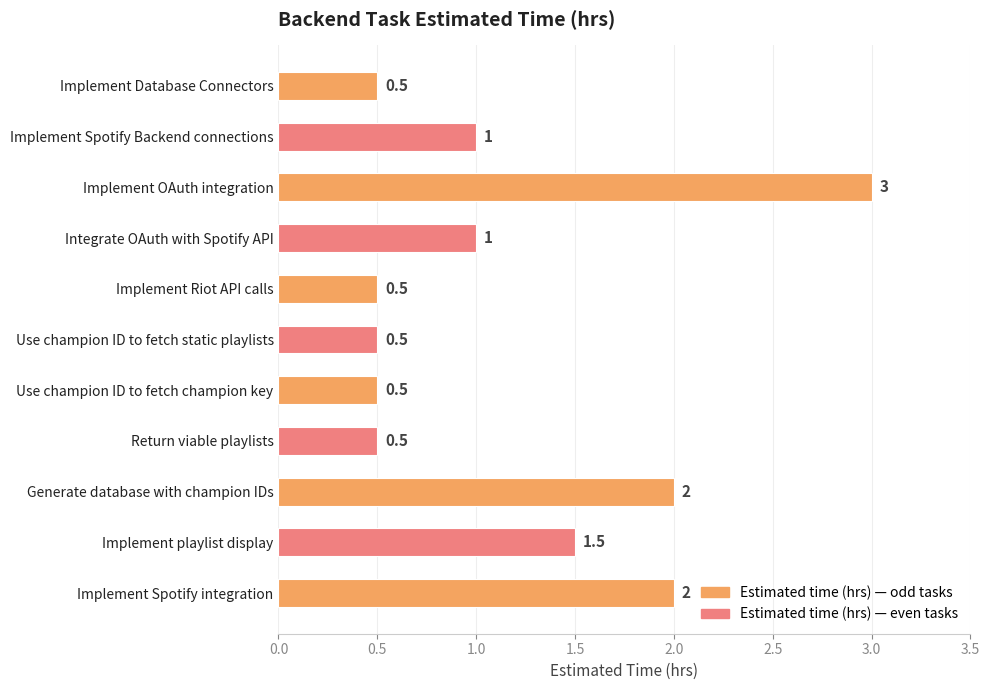

What is the difference between the values at Implement Spotify integration and Implement Riot API calls?

1.5